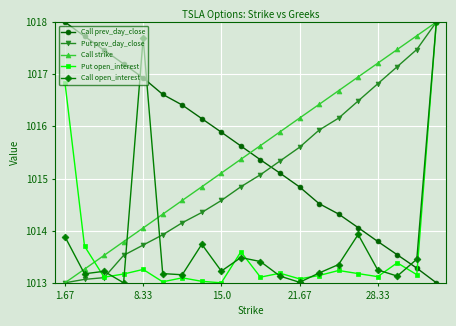

After their last crossing, which series has the higher values: Call prev_day_close or Put open_interest?

Put open_interest